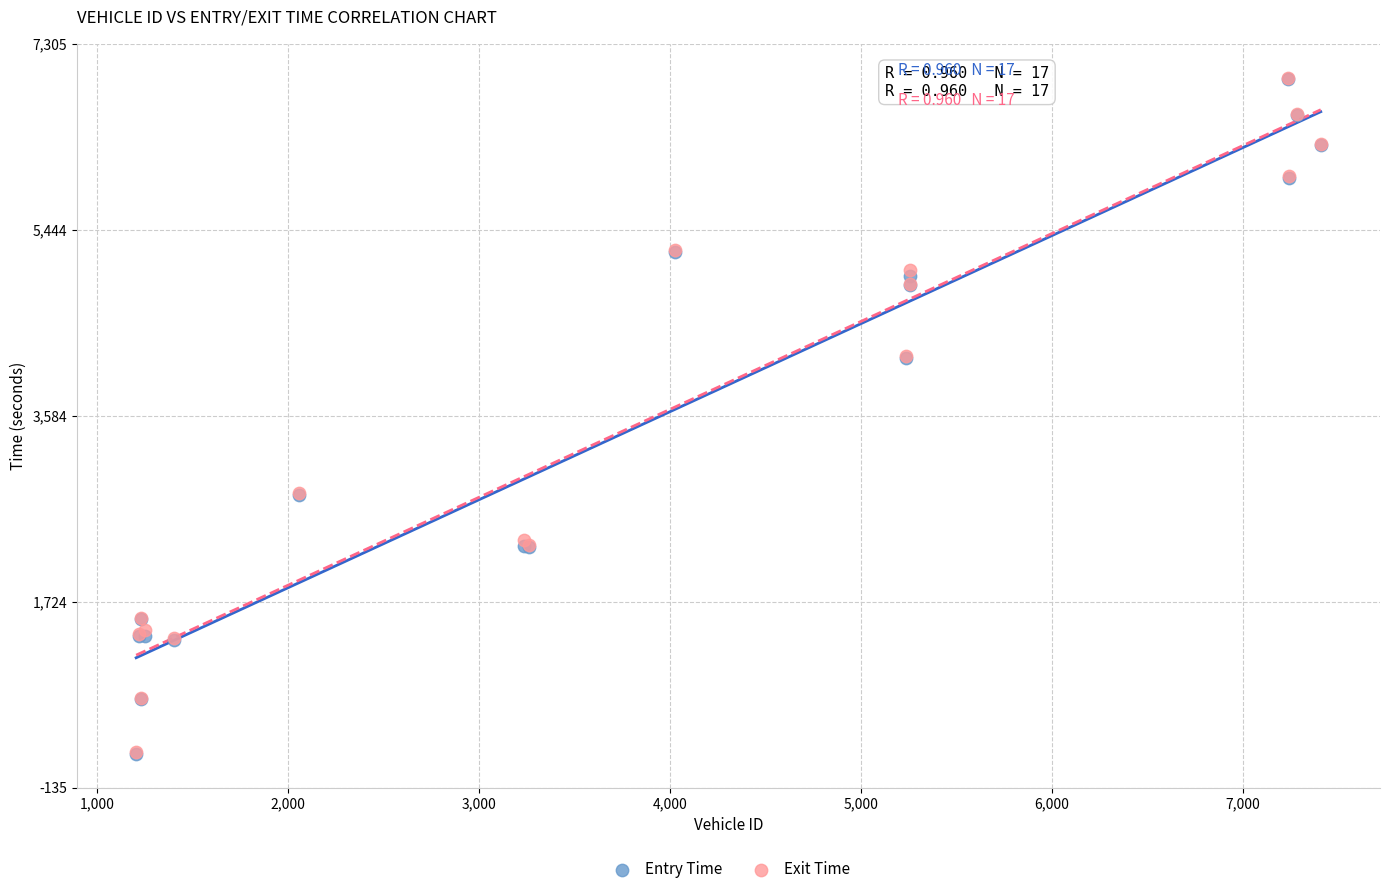

What are all the series names shown in the legend?

Entry Time, Exit Time